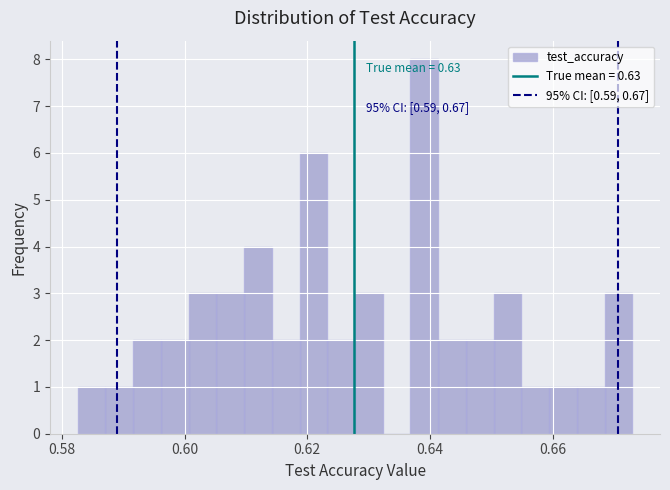

Around what value on the x-axis is the tallest bar? Give the approximate position of its centre, as read against the axis.

0.640